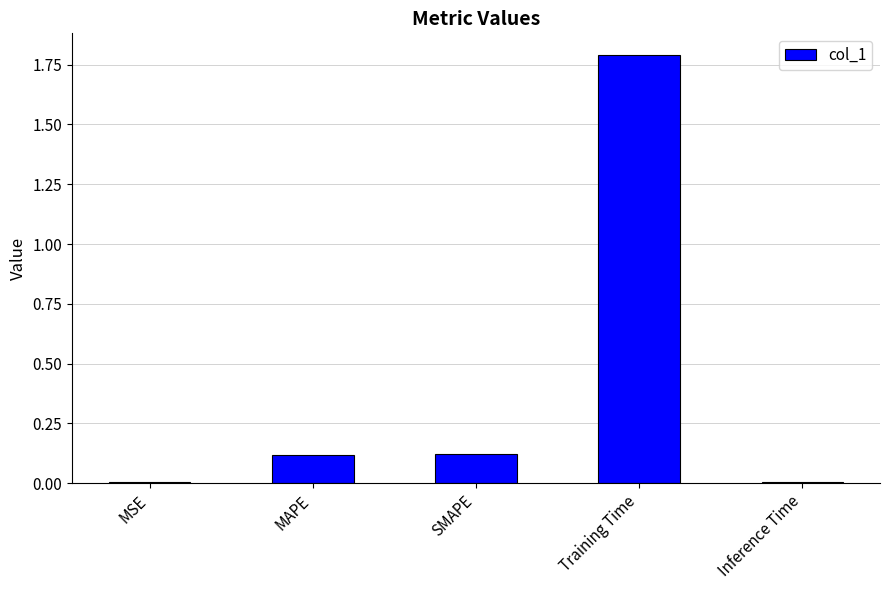

What is the maximum value shown in the chart?

1.8